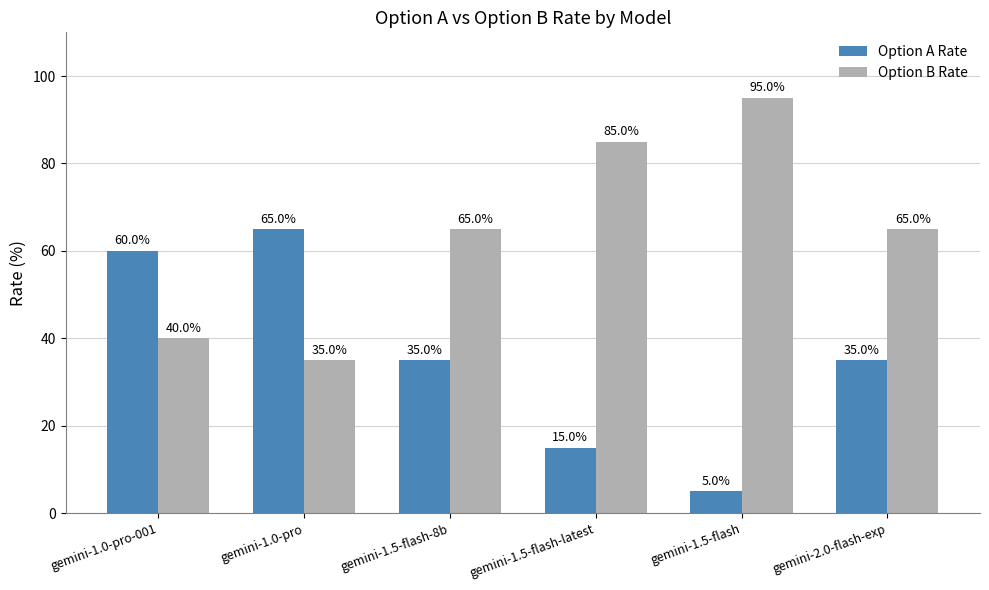

Are the bars grouped side by side (vs. stacked)?

Yes